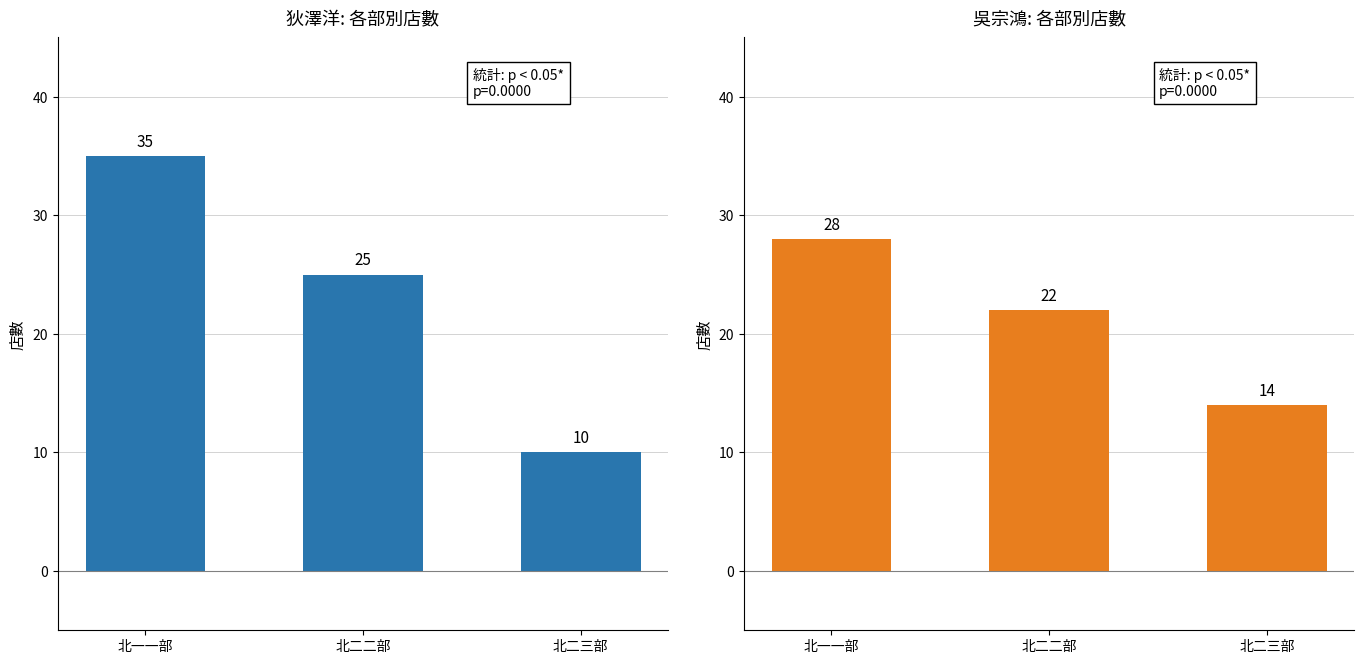

The value of 吳宗鴻 at 北二二部 is 22. True or false?

True